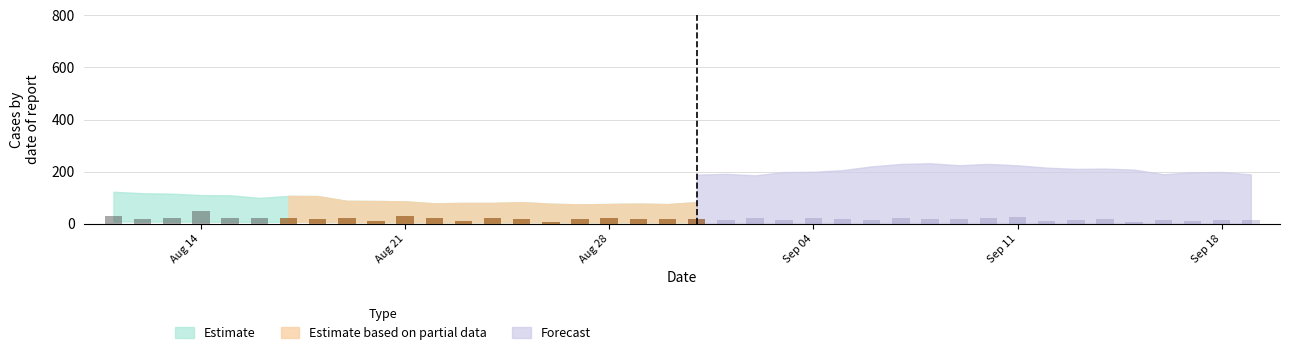

What is the minimum value shown in the chart?

7